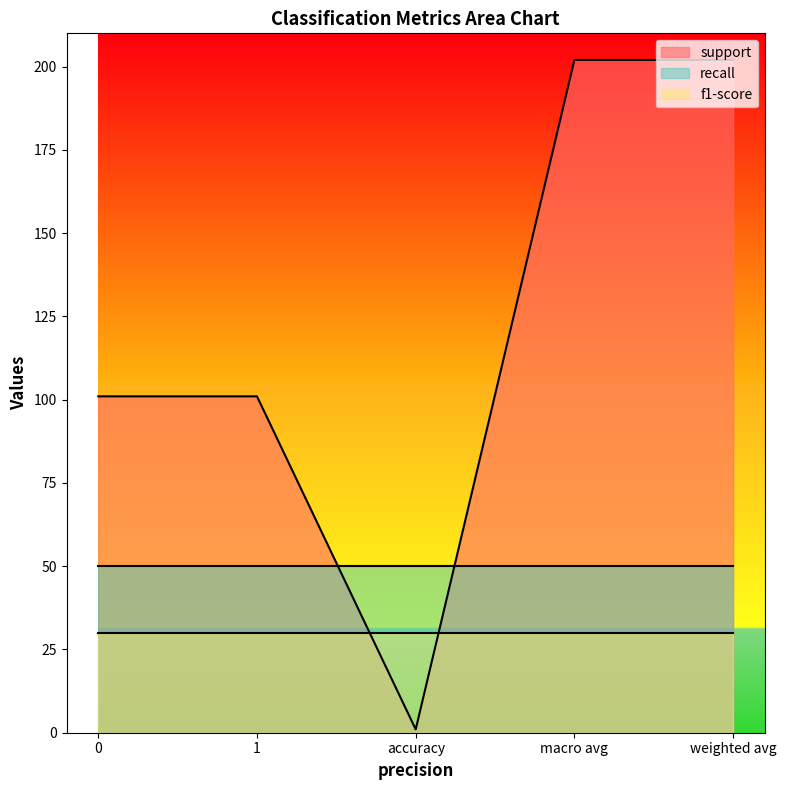

What is the total value across all series at accuracy?

81